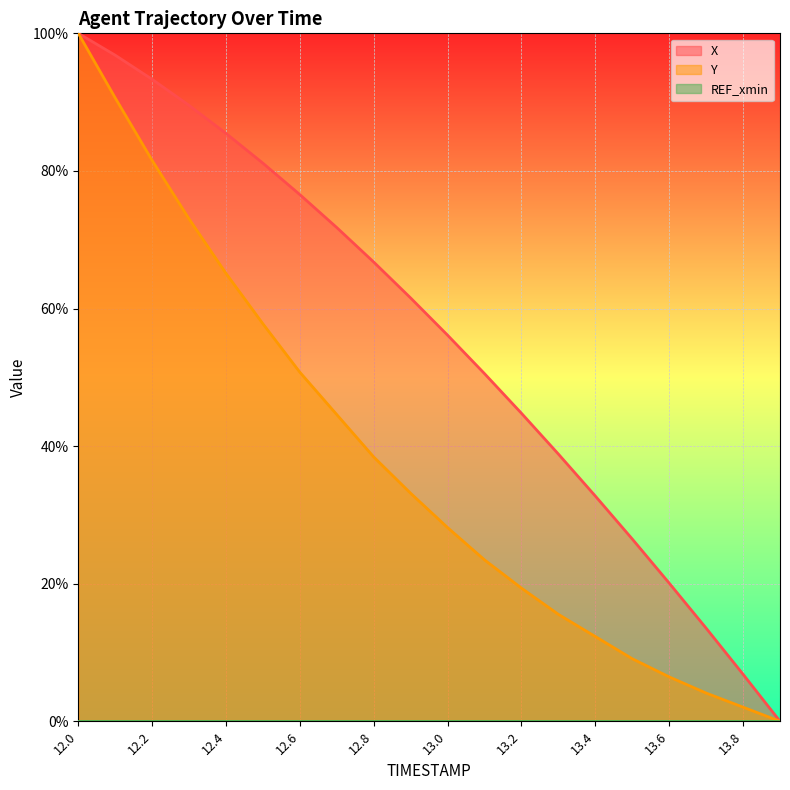

At which category is the sum across all series the highest?

12.0